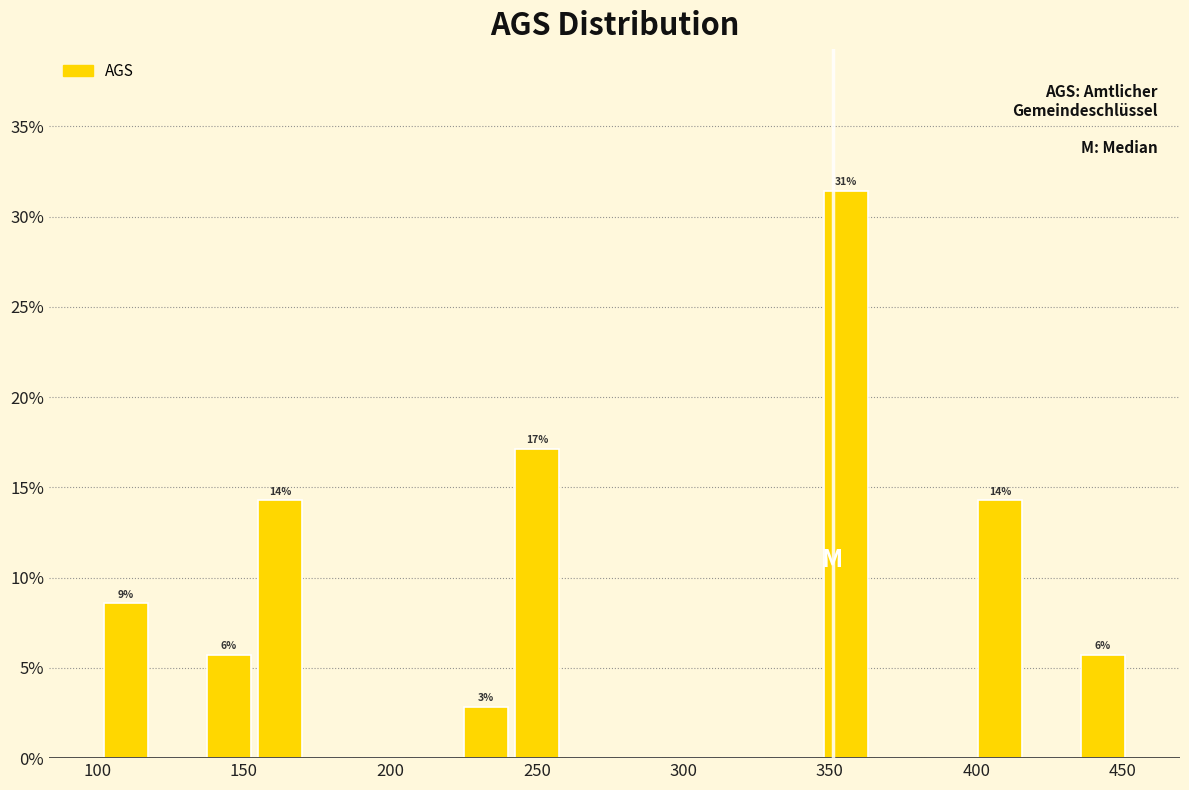

Read against the x-axis, roughly where is the centre of the tallest bar?

355